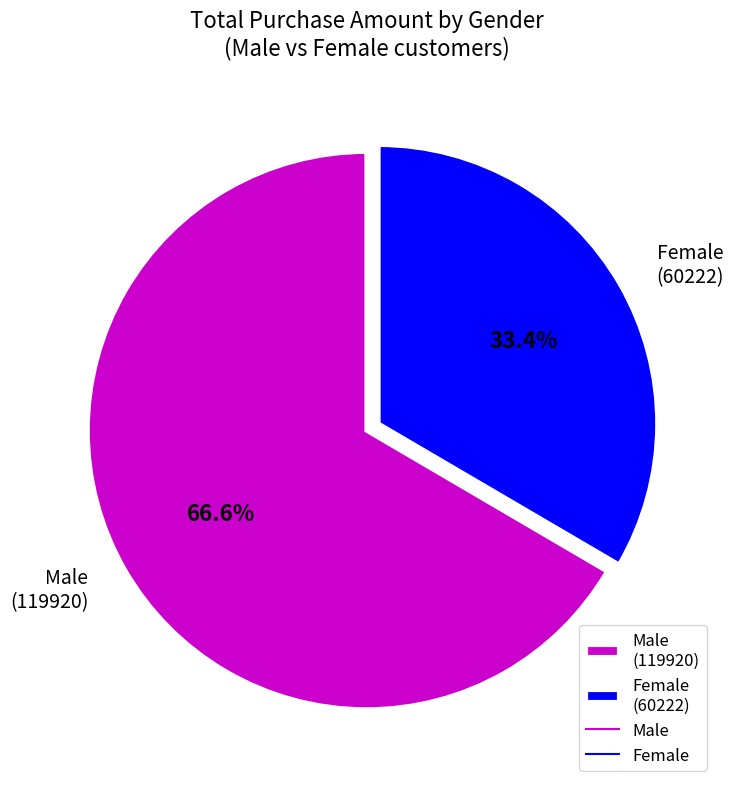

Which slice is the largest?

Male (119920)